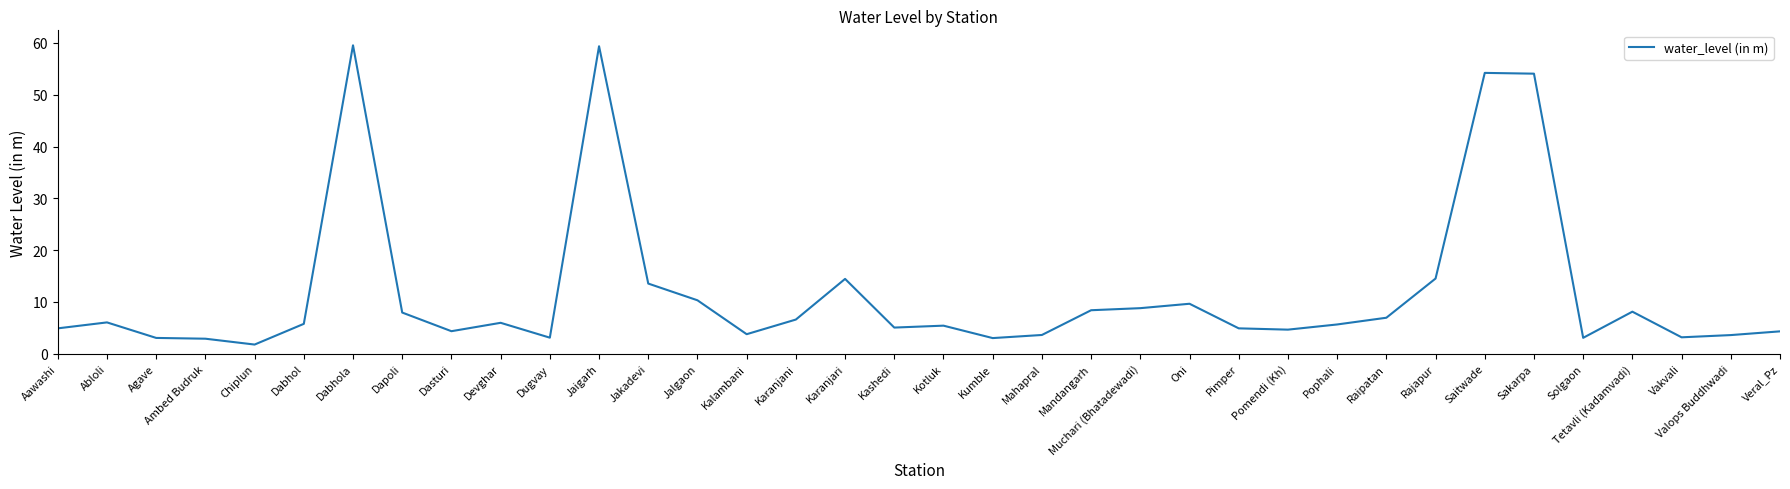

At which category does the data reach its first local peak?

Abloli